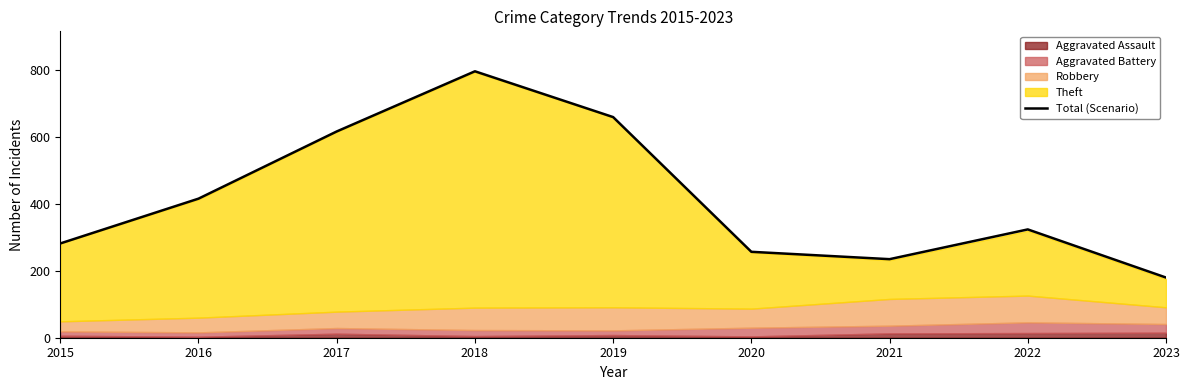

How many data points are less than 324?

4